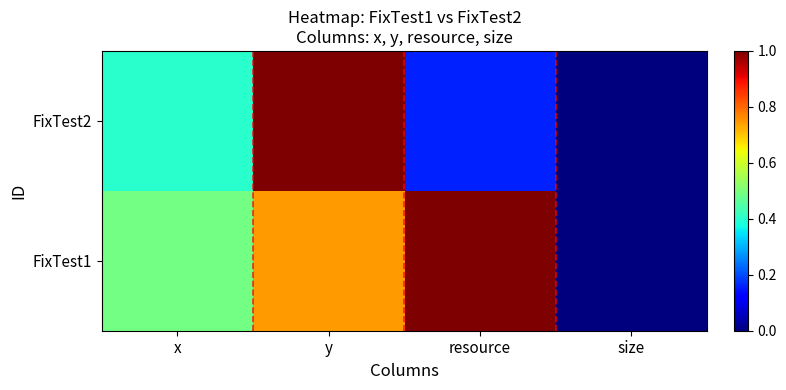

Which series has the largest range (max minus min)?

FixTest1